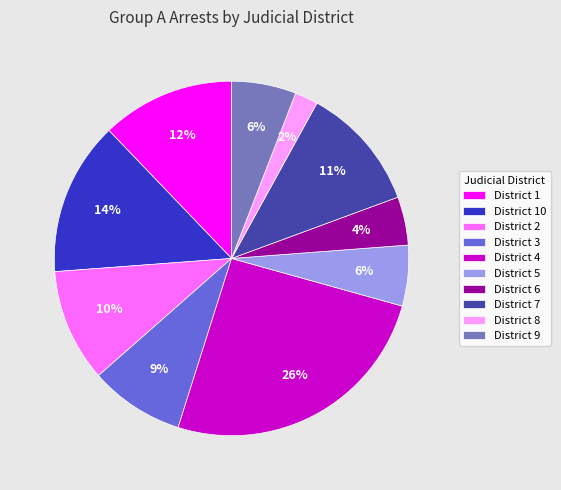

To the nearest percent, what percentage of the pie is District 2?

10%